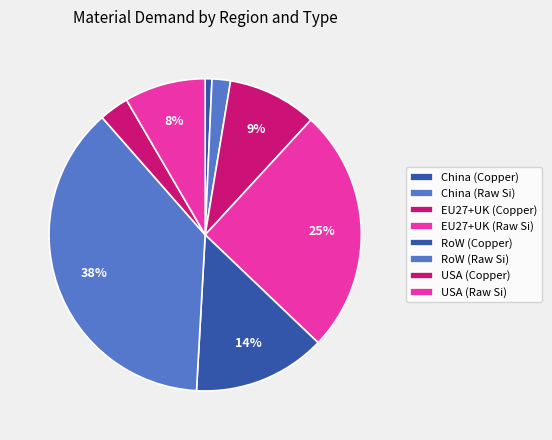

Rank the categories by value from highest to lowest.

RoW (Raw silicon), EU27+UK (Raw silicon), RoW (Copper), EU27+UK (Copper), USA (Raw silicon), USA (Copper), China (Raw silicon), China (Copper)